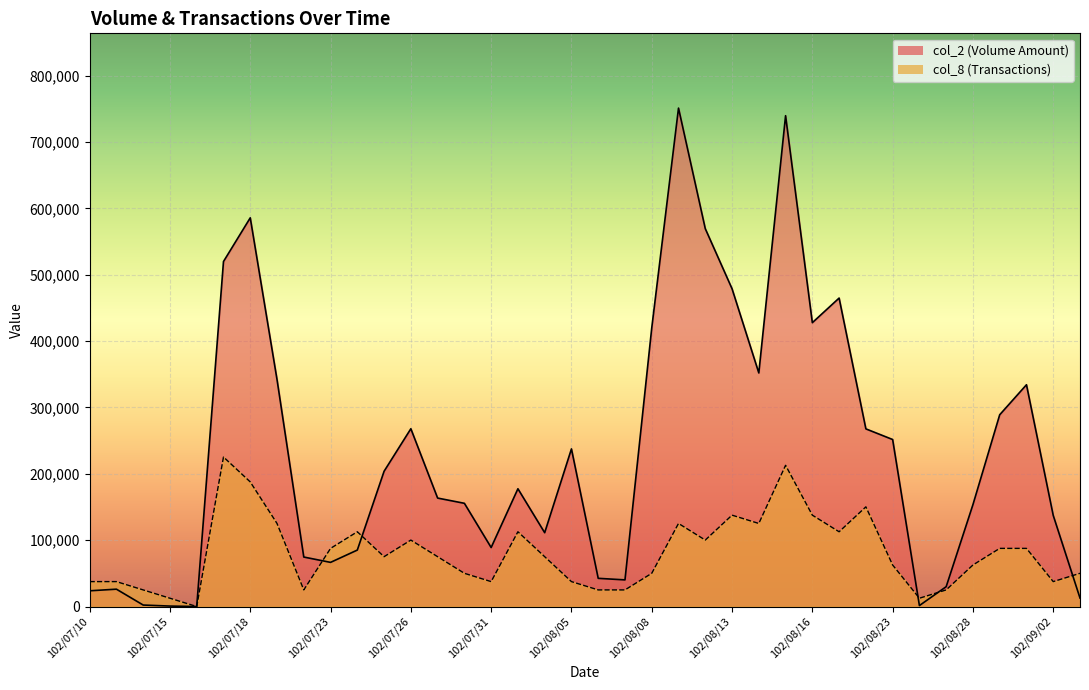

Reading right to left, extract all data points from this chart.

col_2: 102/09/04=12770.0	102/09/02=137320.0	102/08/30=334290.0	102/08/29=289050.0	102/08/28=153590.0	102/08/27=29900.0	102/08/26=1460.0	102/08/23=251740.0	102/08/20=267780.0	102/08/19=464940.0	102/08/16=427870.0	102/08/15=739830.0	102/08/14=352080.0	102/08/13=478980.0	102/08/12=569540.0	102/08/09=751280.0	102/08/08=419920.0	102/08/07=40150.0	102/08/06=42500.0	102/08/05=237600.0	102/08/02=111280.0	102/08/01=177500.0	102/07/31=88930.0	102/07/30=155600.0	102/07/29=163480.0	102/07/26=267980.0	102/07/25=203870.0	102/07/24=85100.0	102/07/23=66550.0	102/07/22=74600.0	102/07/19=342140.0	102/07/18=585900.0	102/07/17=520040.0	102/07/16=0.0	102/07/15=680.0	102/07/12=2230.0	102/07/11=26160.0	102/07/10=23700.0
col_8: 102/09/04=50085.3	102/09/02=37564.0	102/08/30=87649.3	102/08/29=87649.3	102/08/28=62606.7	102/08/27=25042.7	102/08/26=12521.3	102/08/23=62606.7	102/08/20=150256.0	102/08/19=112692.0	102/08/16=137734.7	102/08/15=212862.7	102/08/14=125213.3	102/08/13=137734.7	102/08/12=100170.7	102/08/09=125213.3	102/08/08=50085.3	102/08/07=25042.7	102/08/06=25042.7	102/08/05=37564.0	102/08/02=75128.0	102/08/01=112692.0	102/07/31=37564.0	102/07/30=50085.3	102/07/29=75128.0	102/07/26=100170.7	102/07/25=75128.0	102/07/24=112692.0	102/07/23=87649.3	102/07/22=25042.7	102/07/19=125213.3	102/07/18=187820.0	102/07/17=225384.0	102/07/16=0.0	102/07/15=12521.3	102/07/12=25042.7	102/07/11=37564.0	102/07/10=37564.0